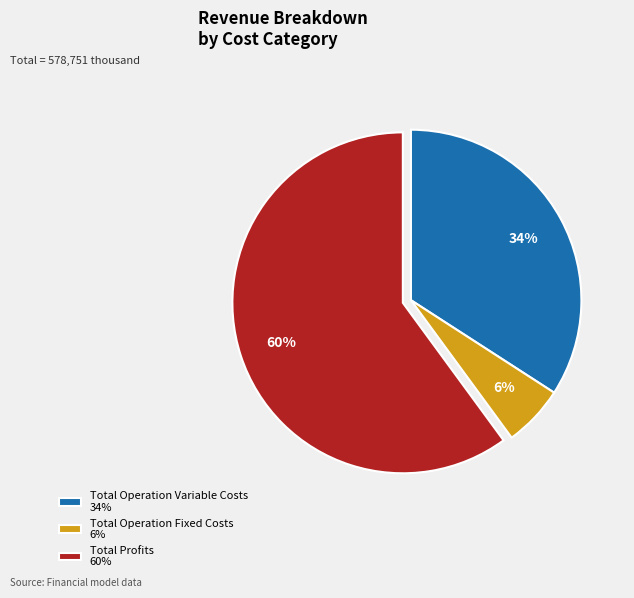

Count the number of slices in the pie.

3